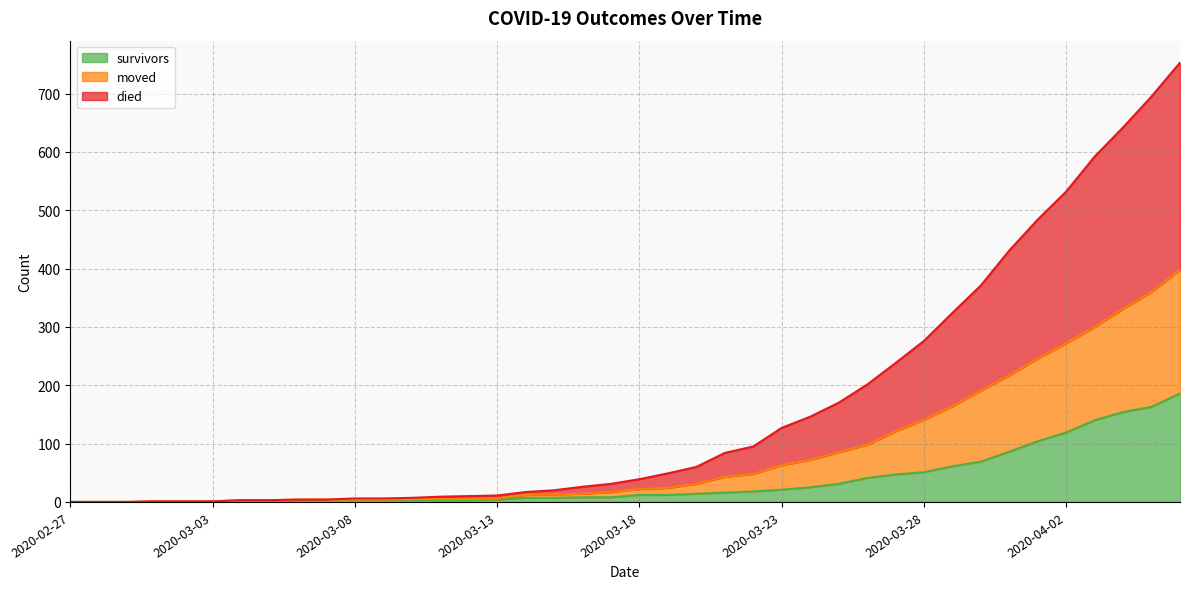

True or false: survivors and moved cross at least once.

False